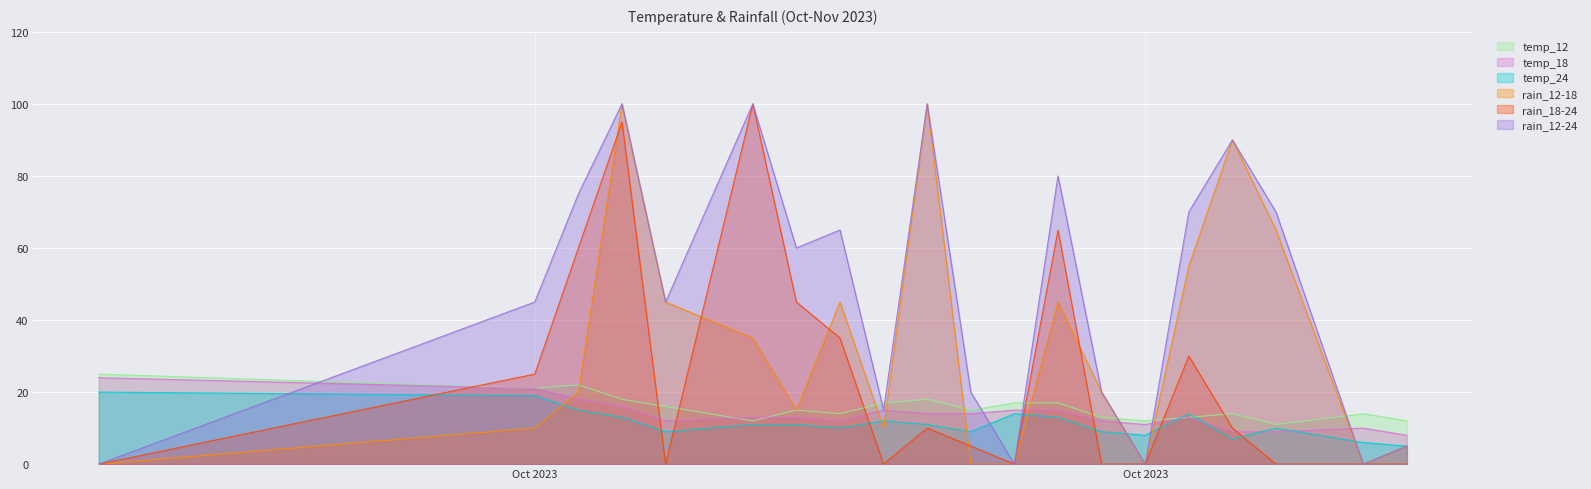

Is the value of temp_18 at 2023-10-20 greater than the value of rain_12-24 at 2023-10-29?

No